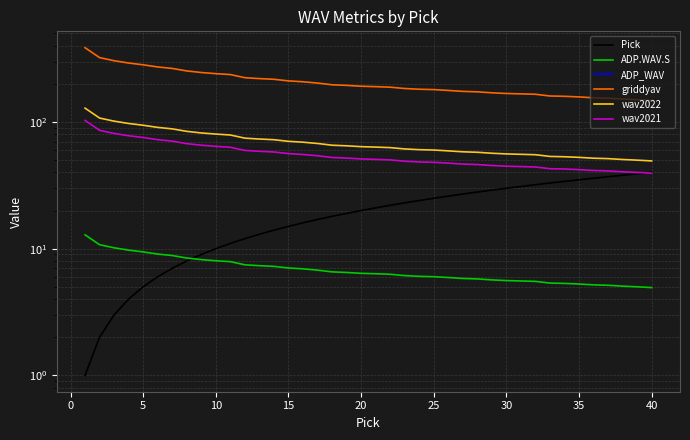

What is the sum of all griddyav values?

8326.8